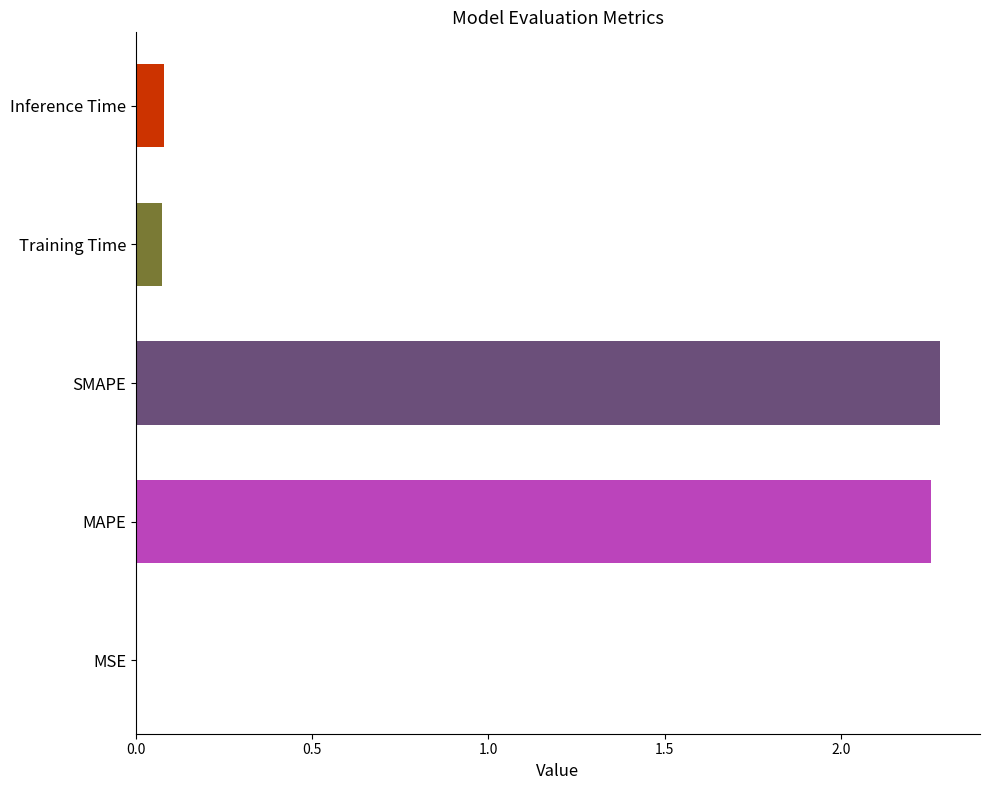

What is the change in value from SMAPE to Inference Time?

-2.2